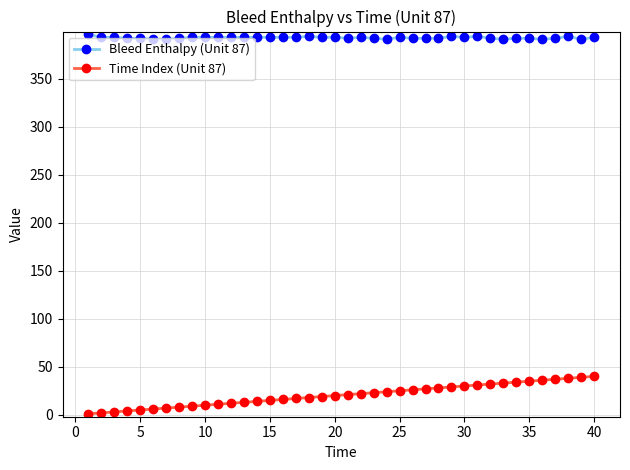

Rank the series by their average value, from highest to lowest.

Bleed Enthalpy (Unit 87), Time Index (Unit 87)